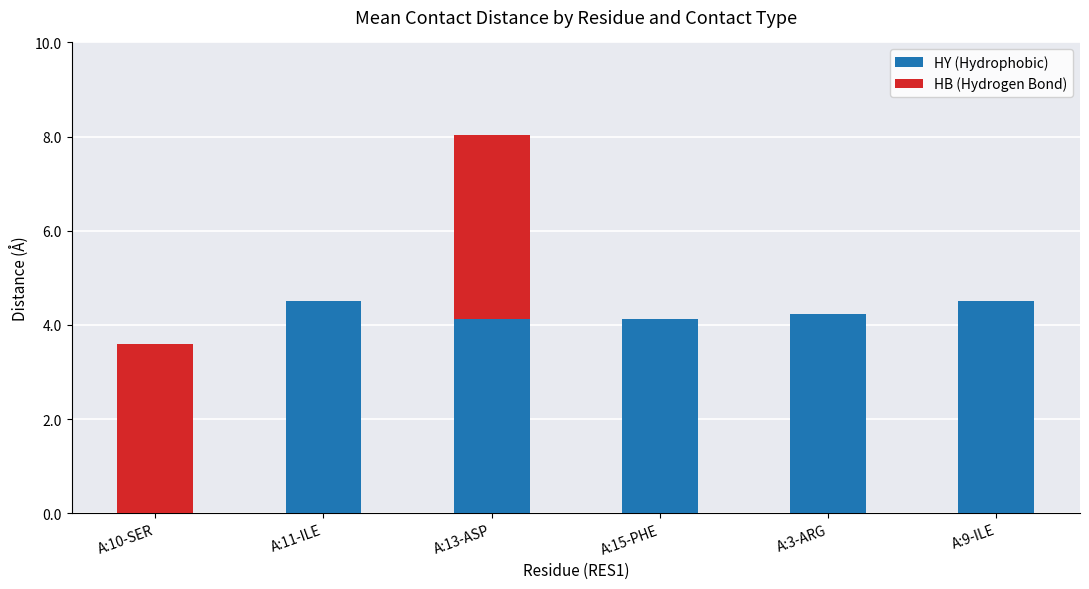

Where does the HY (Hydrophobic) series first go above 4?

A:11-ILE